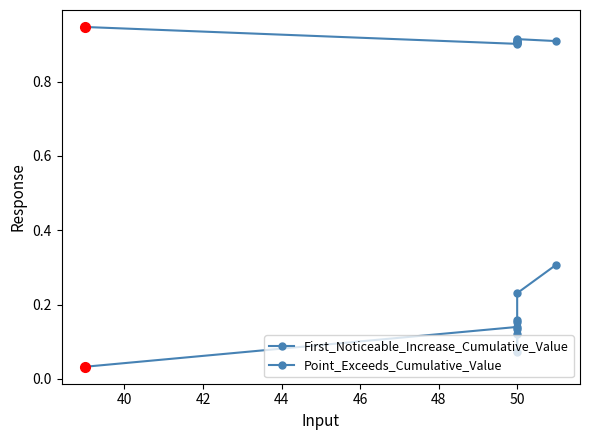

Reading left to right, list all the values displayed in this chart.

First_Noticeable_Increase_Cumulative_Value: 0.0	0.1	0.1	0.2	0.1	0.2	0.1	0.2	0.3
Point_Exceeds_Cumulative_Value: 0.9	0.9	0.9	0.9	0.9	0.9	0.9	0.9	0.9